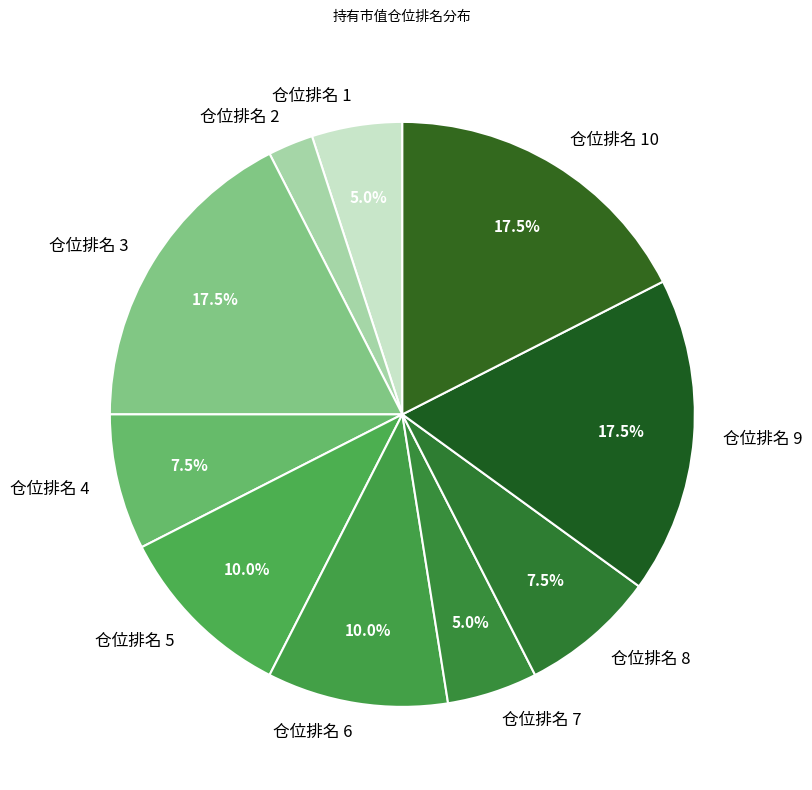

To the nearest percent, what is the difference between the largest and smallest slice percentages?

15%